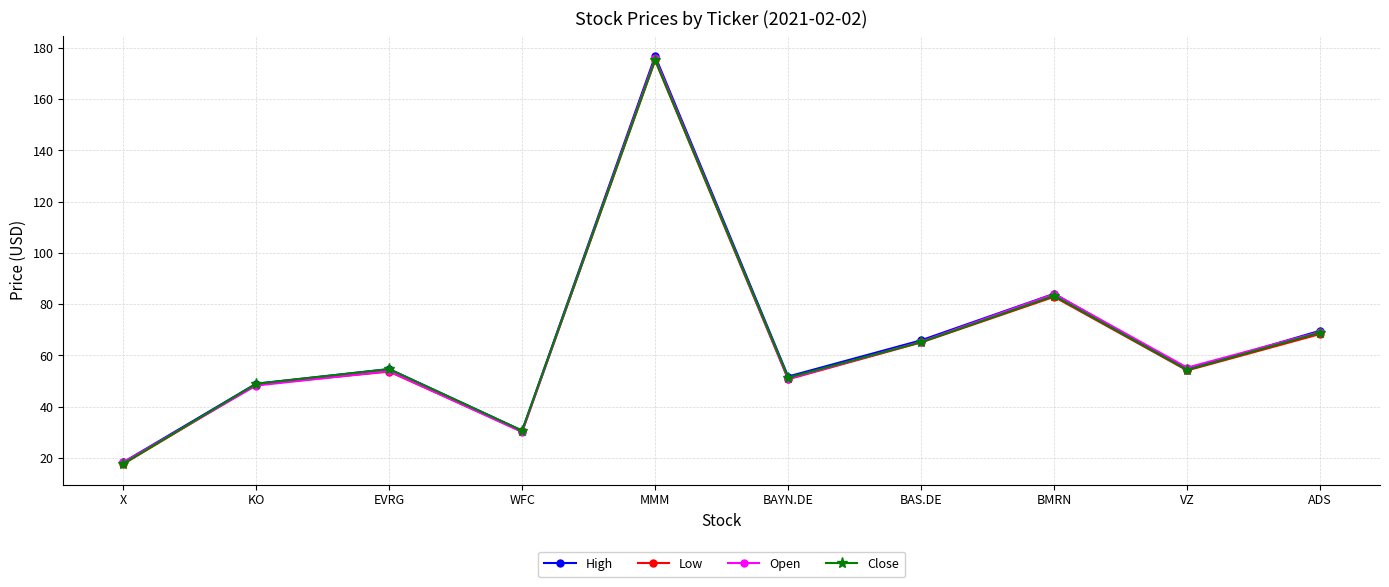

What is the value of the High point at the 6th from the left?

51.8